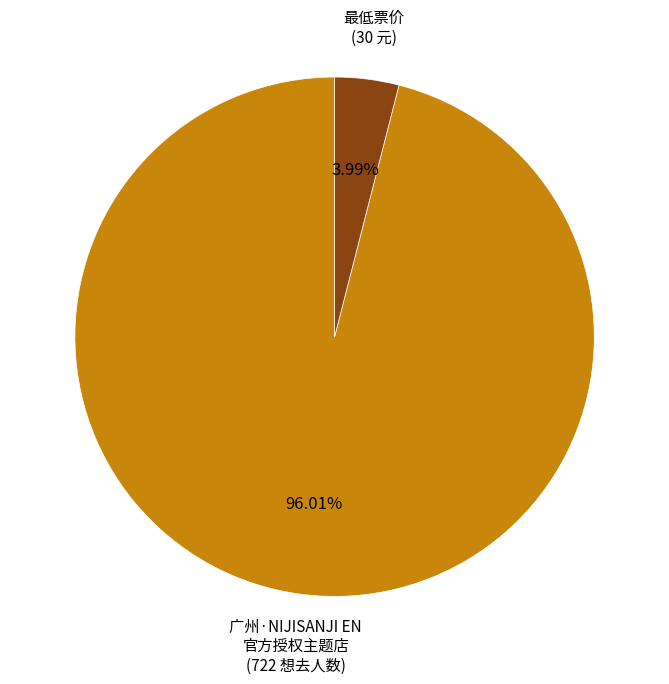

To the nearest percent, what is the average slice percentage?

50%